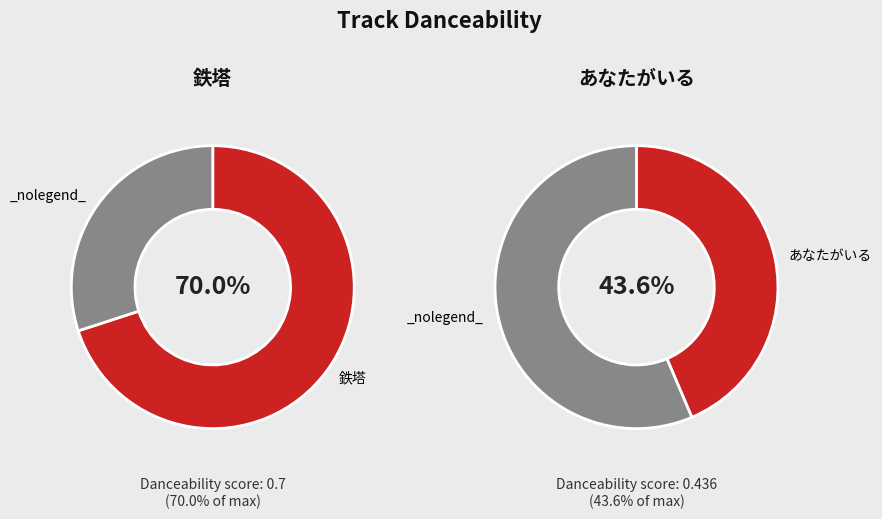

Which slice is the largest?

鉄塔